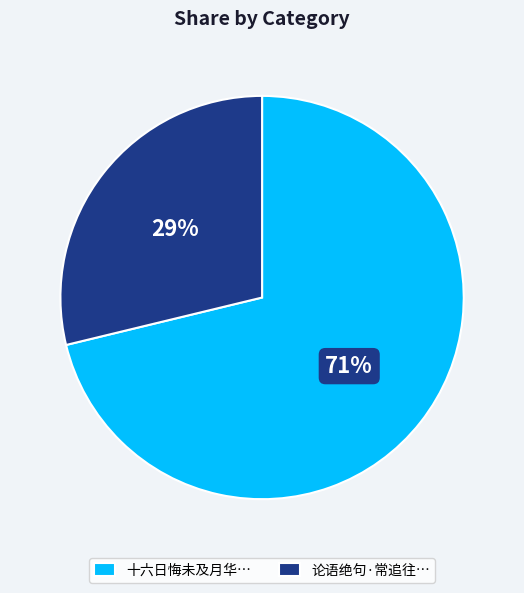

Is it true that 十六日悔未及月华… is 71% of the pie?

True